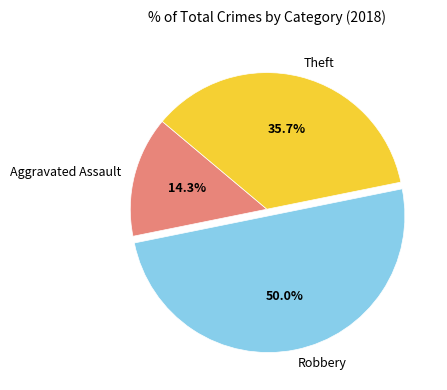

True or false: Robbery accounts for 50% of the total.

True